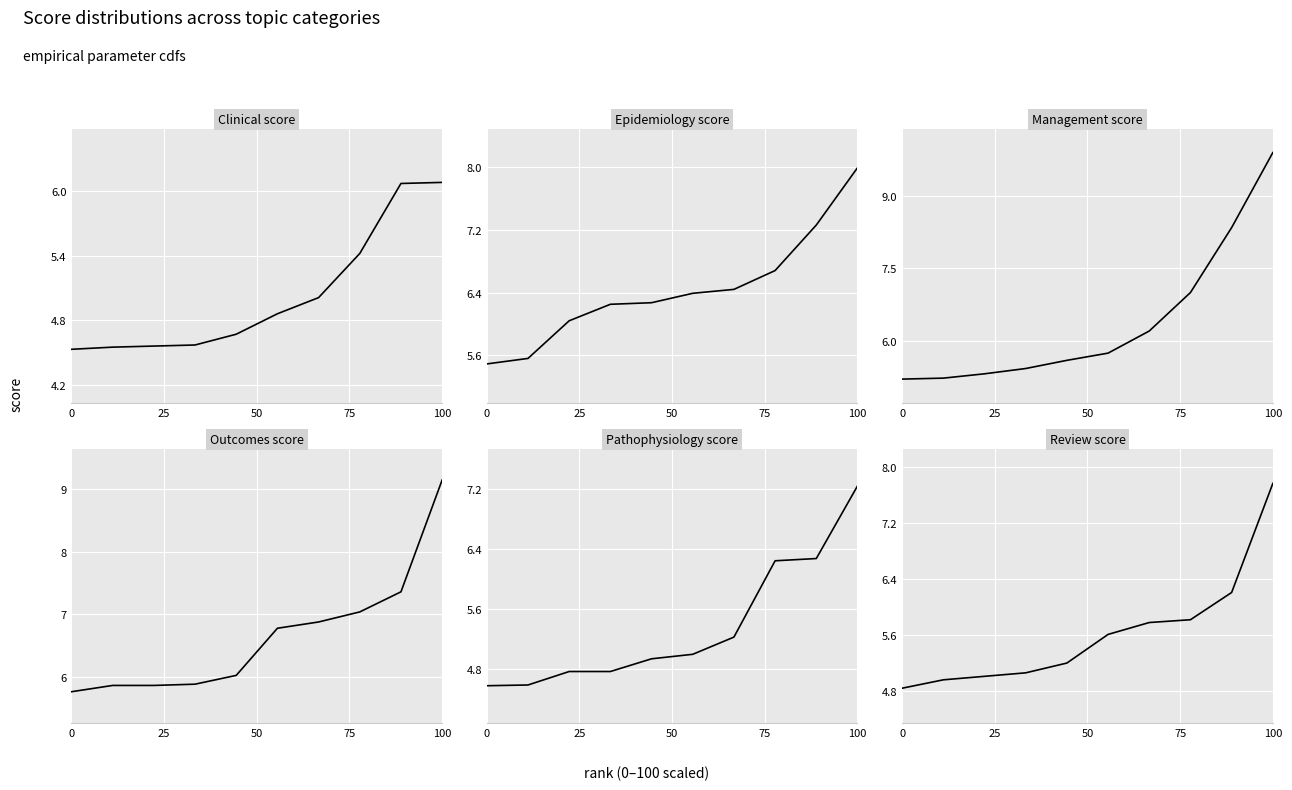

What is the difference between the second highest and second lowest values in the Epidemiology_score series?

1.7